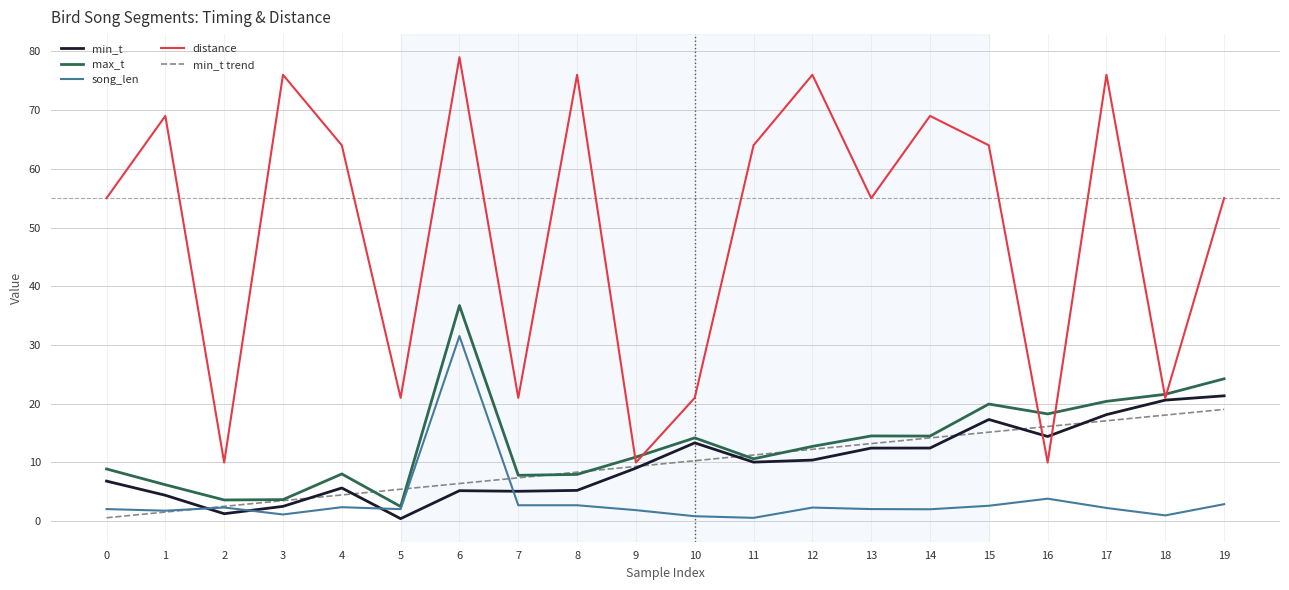

Where does the max_t series first go above 12?

6